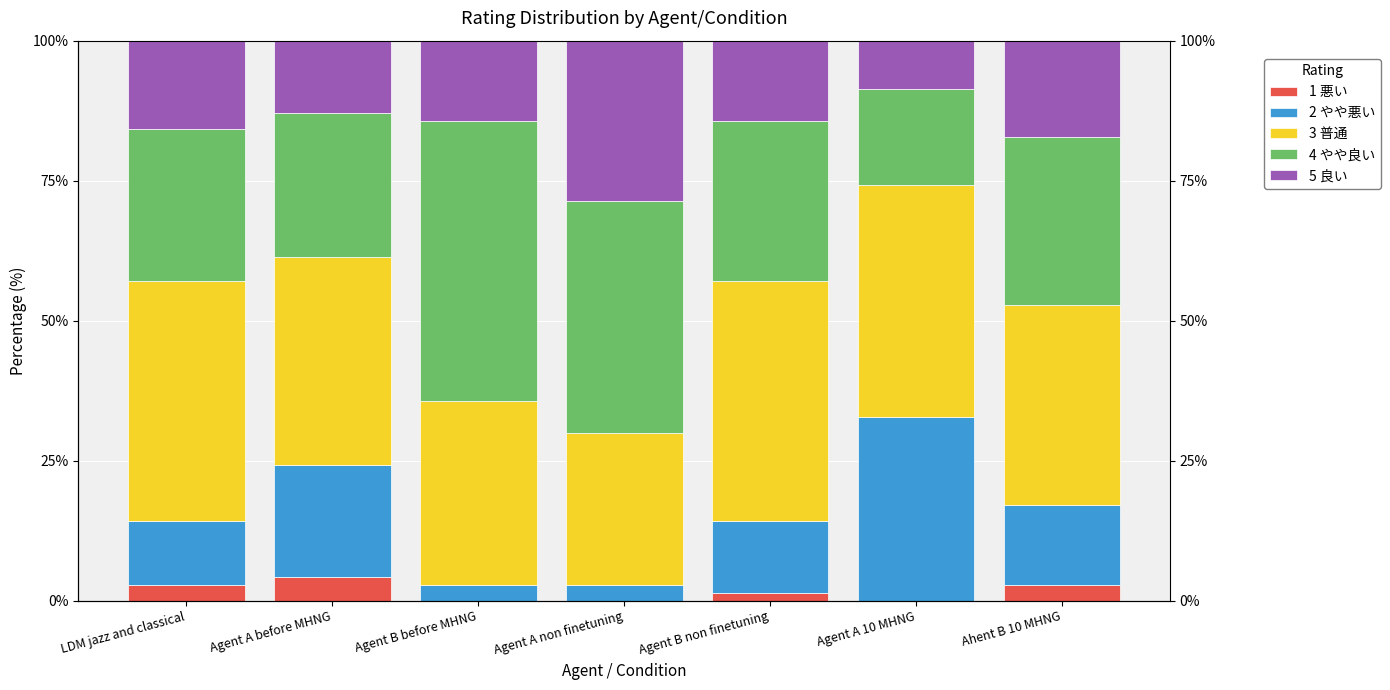

How many values in the 2 やや悪い series exceed 12?

4